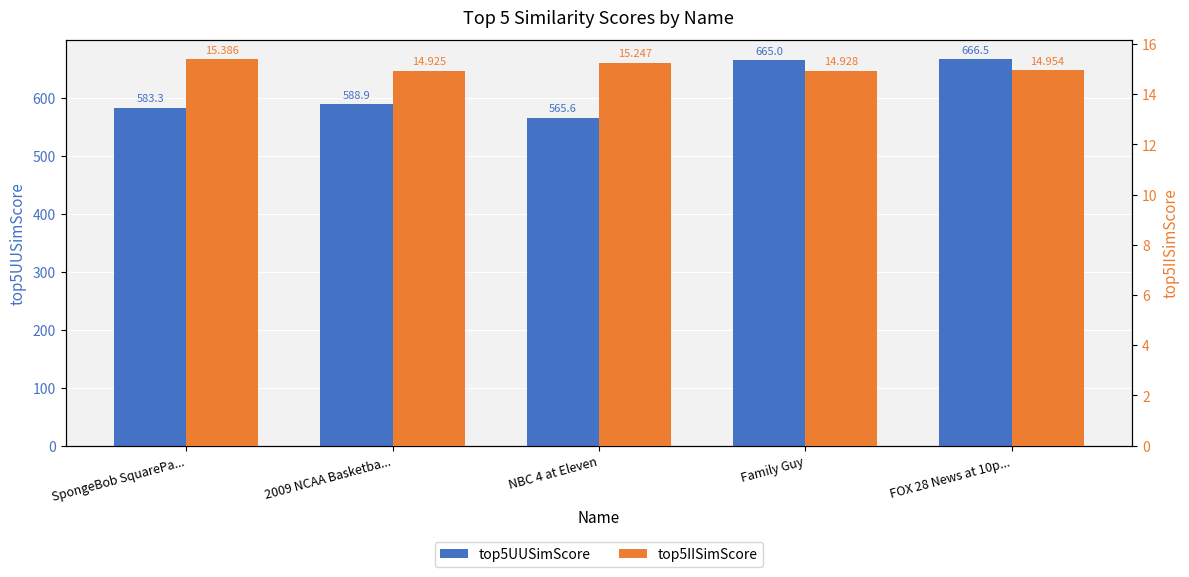

Where does the top5UUSimScore series first go above 588?

2009 NCAA Basketba...